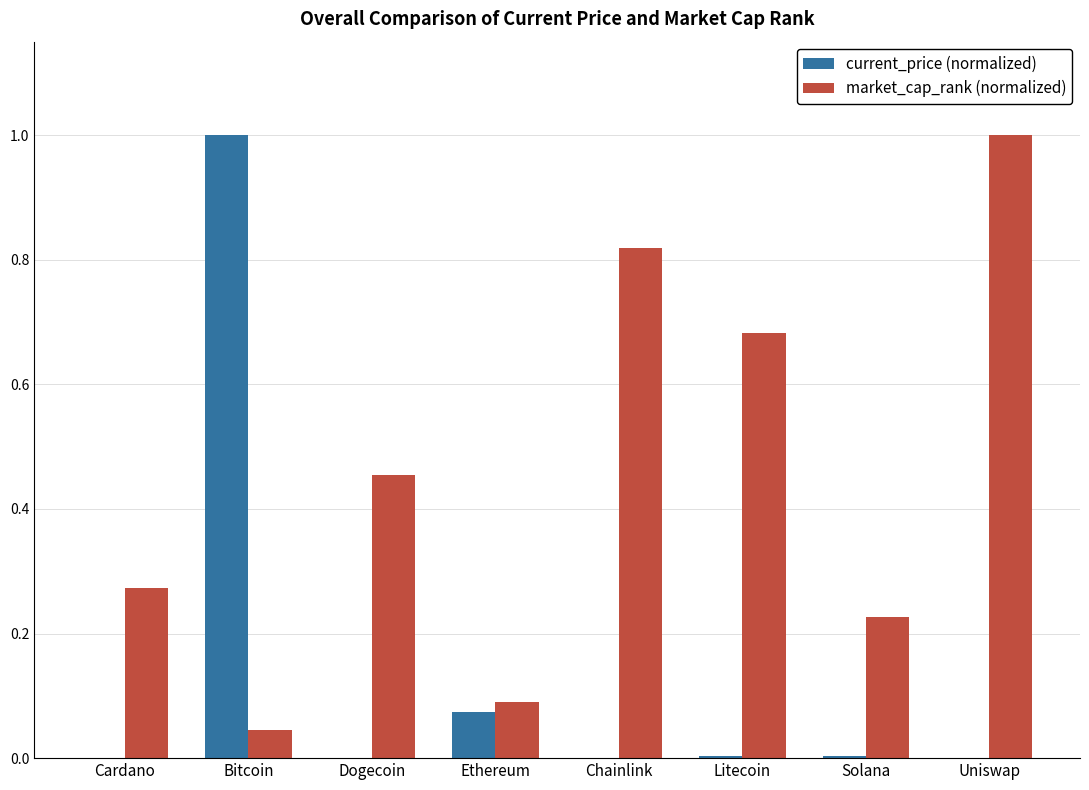

What is the maximum value shown in the chart?

1.0